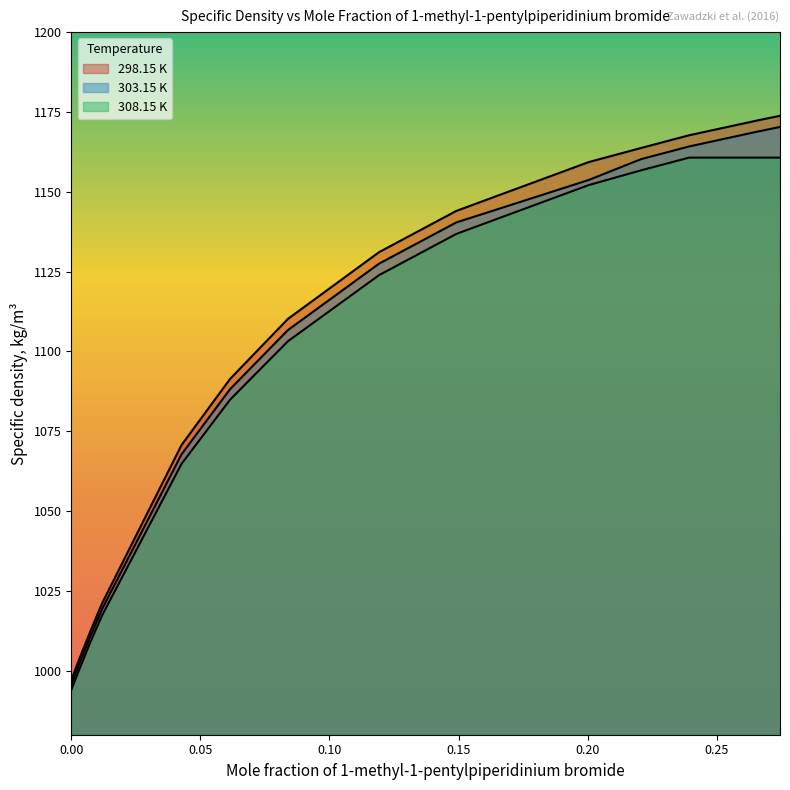

Reading left to right, what are all the values shown in this chart?

298.15 K: 997.1	1003.5	1012.0	1021.1	1070.7	1091.4	1110.2	1131.1	1144.0	1159.3	1163.7	1167.7	1172.3	1173.8
303.15 K: 995.7	1002.0	1010.4	1019.3	1067.8	1088.2	1106.7	1127.5	1140.4	1153.7	1160.2	1164.2	1168.8	1170.3
308.15 K: 994.0	1000.2	1008.6	1017.3	1064.8	1084.9	1103.2	1123.9	1136.8	1152.1	1156.7	1160.7	1160.7	1160.7